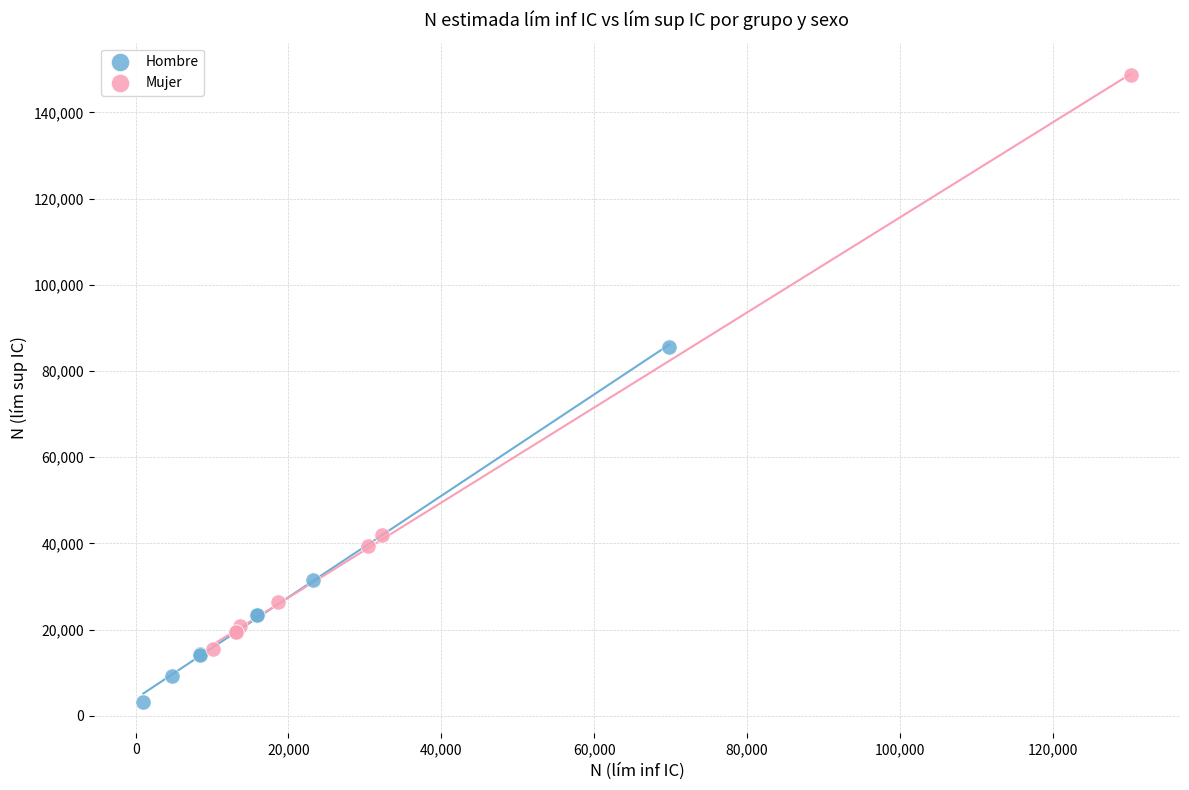

Which series has the widest spread of Y values?

Mujer